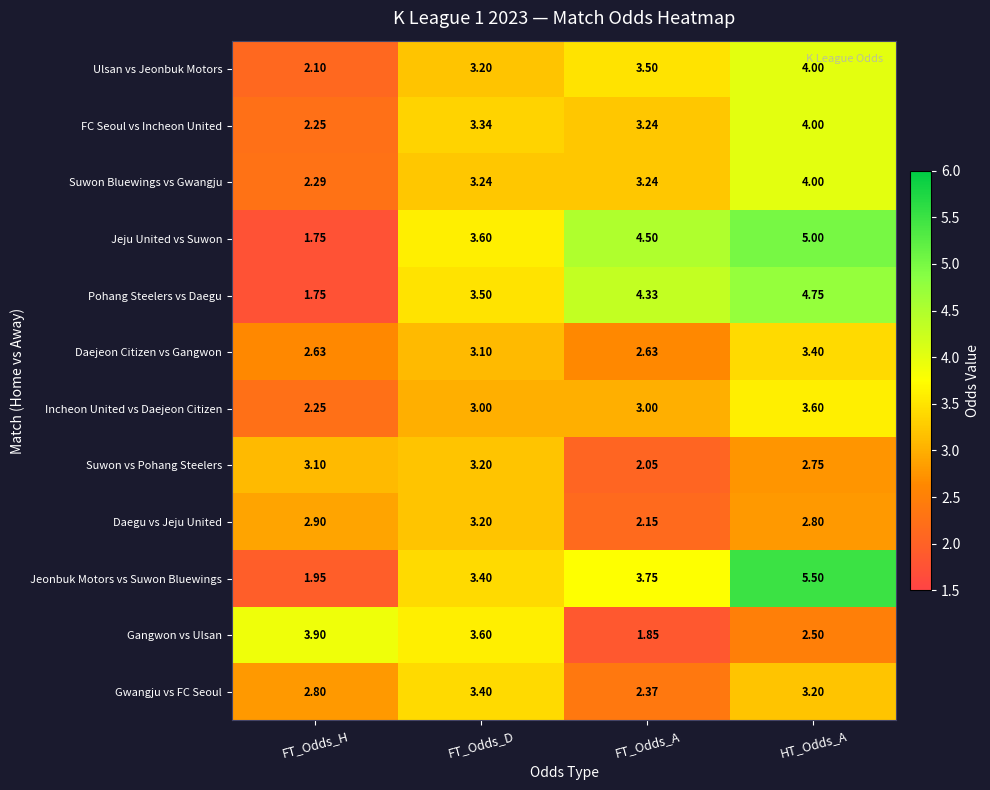

At which label does Jeju United vs Suwon first exceed 4?

FT_Odds_A